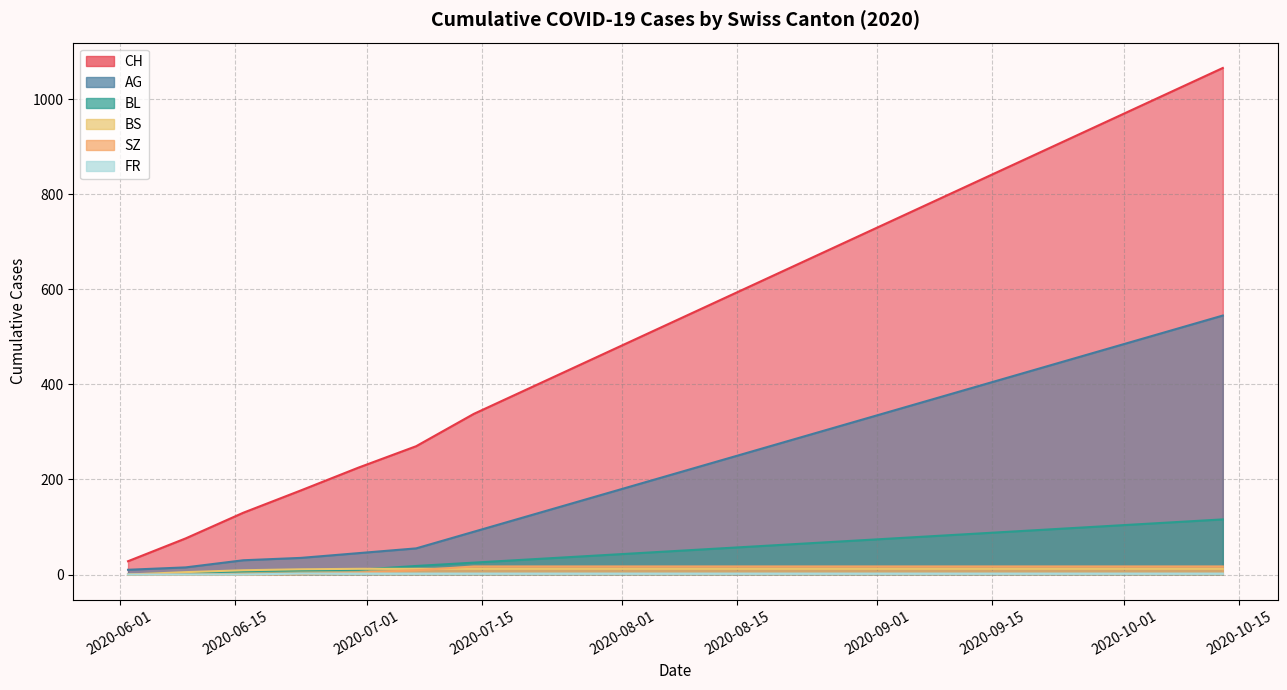

How many categories are shown in the chart?

20